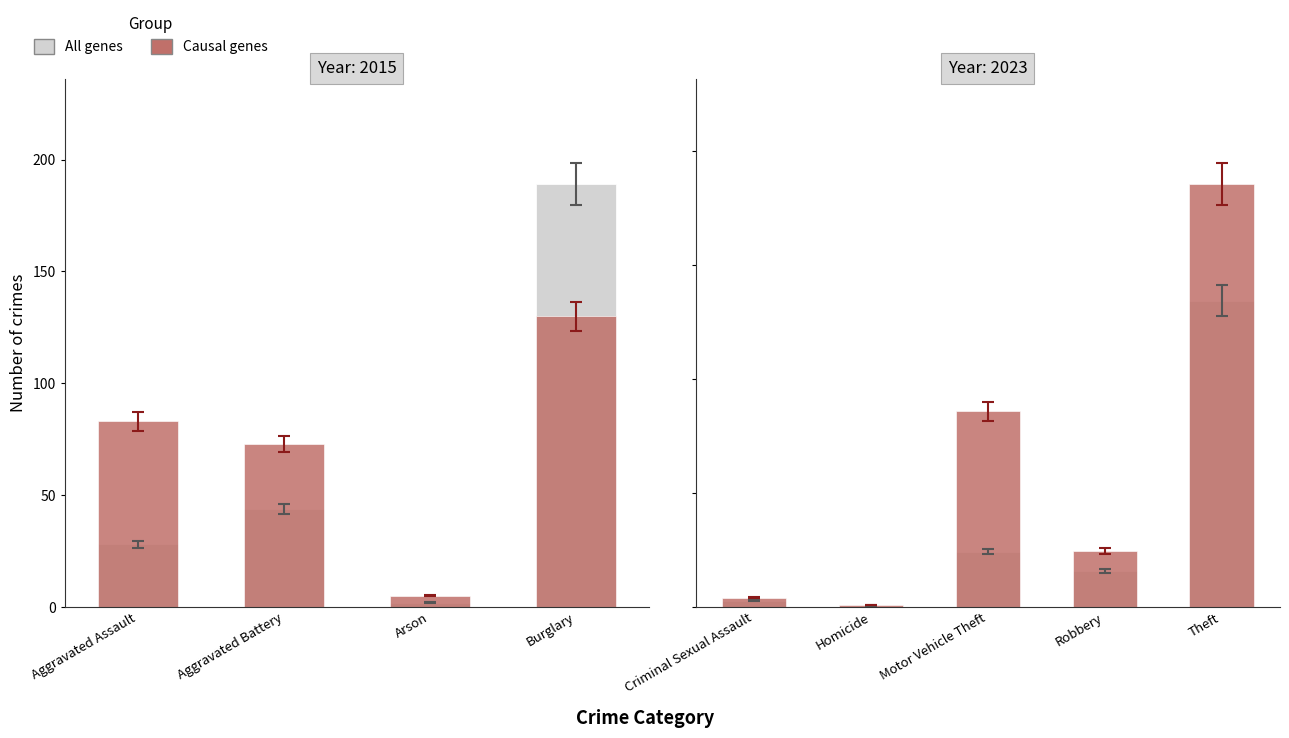

What is the average value of the All genes series?

142